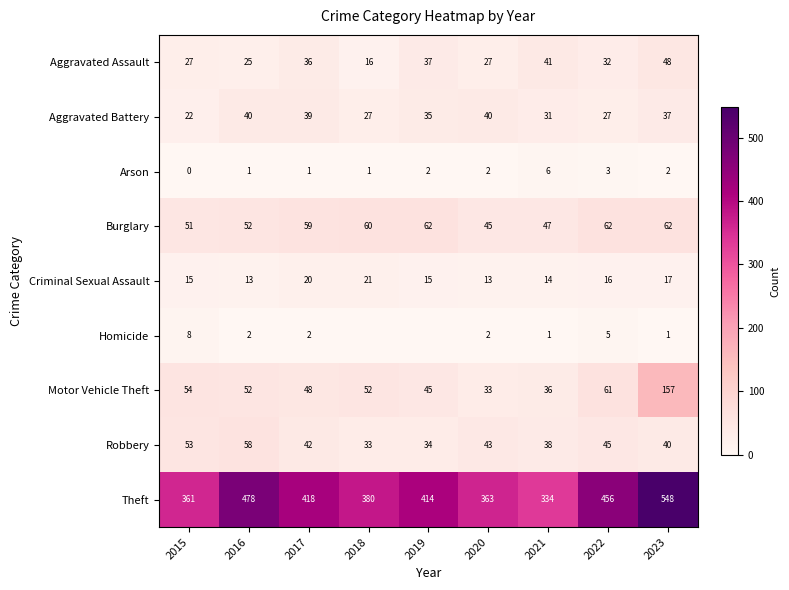

Is the value of Robbery at 2019 greater than the value of Arson at 2023?

Yes